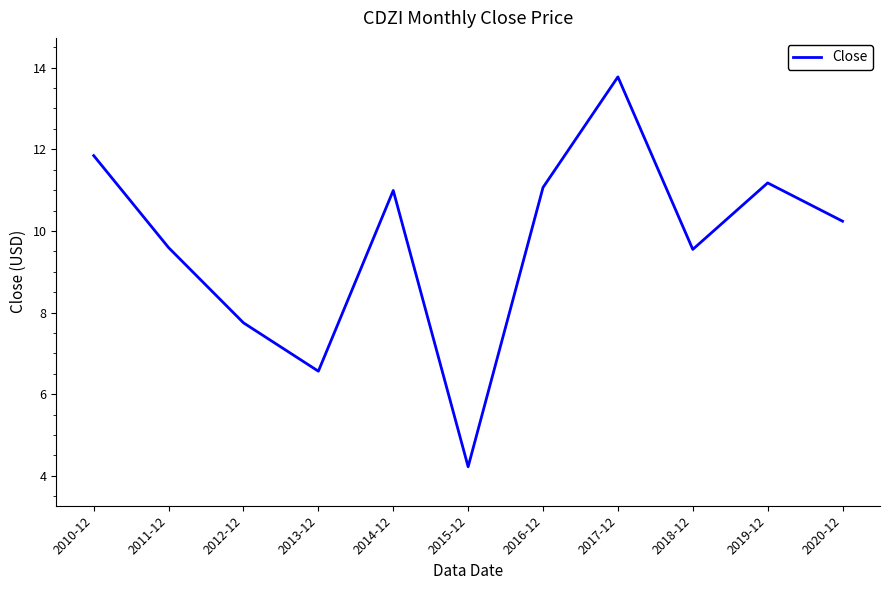

What is the ratio of the value at 2017-12 to the value at 2010-12?

1.2